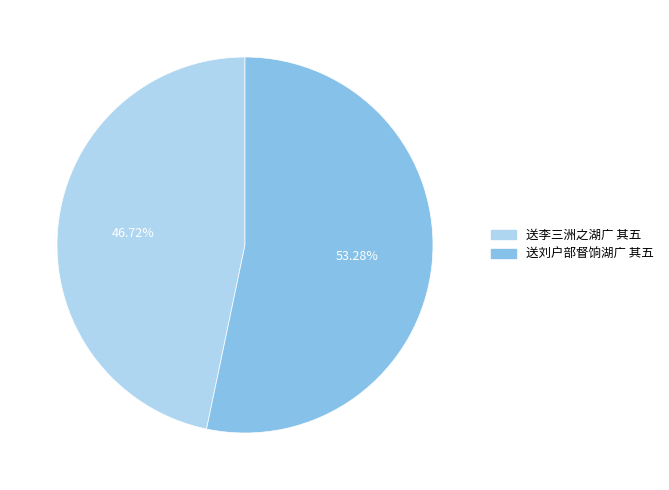

Does 送李三洲之湖广 其五 account for over 50% of the chart?

No